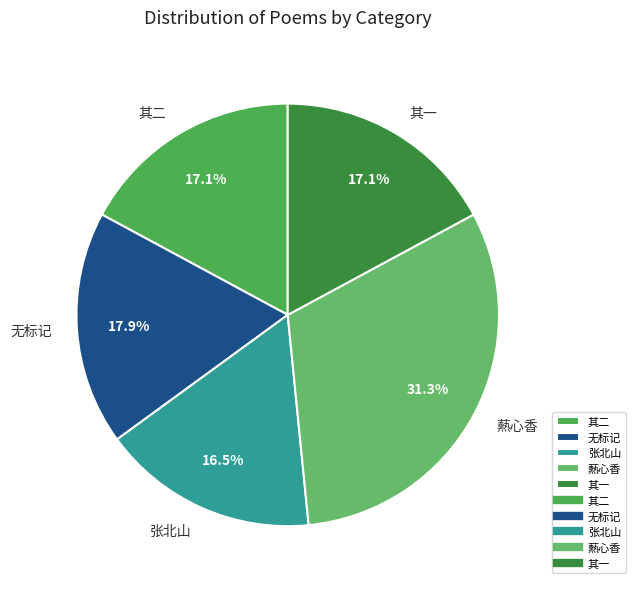

Approximately how many times larger is the value at 无标记 compared to 其一?

1.0